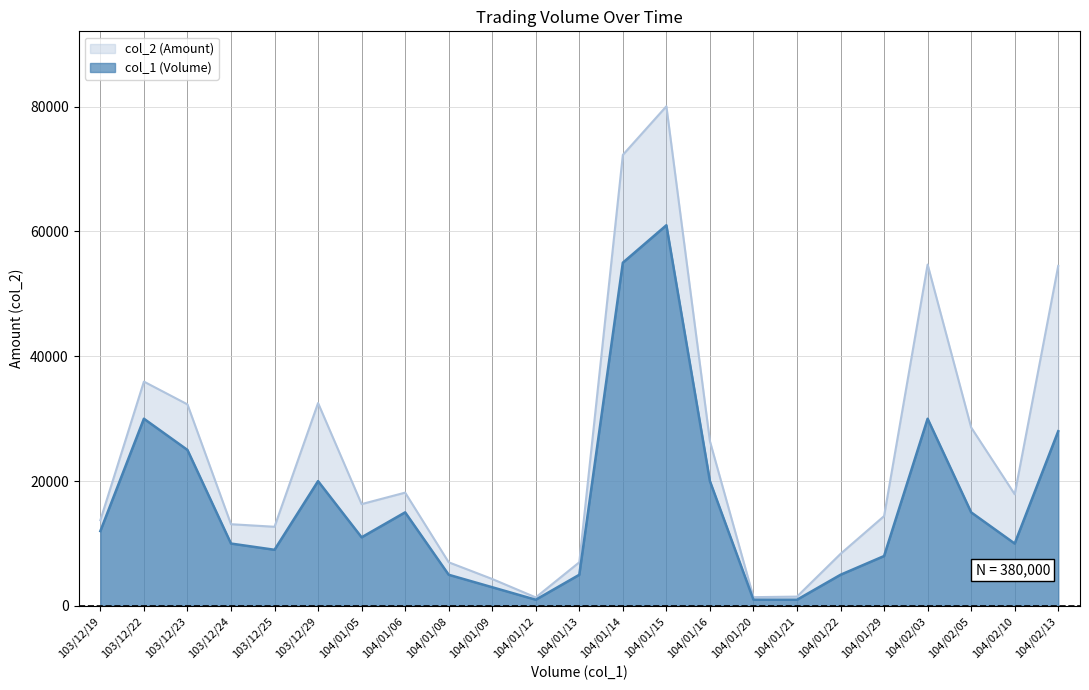

Reading left to right, transcribe all the data shown in this chart.

col_1: 12000	30000	25000	10000	9000	20000	11000	15000	5000	3000	1000	5000	55000	61000	20000	1000	1000	5000	8000	30000	15000	10000	28000
col_2: 13740	35950	32300	13100	12690	32510	16320	18160	7000	4320	1370	7000	72270	80060	26400	1410	1500	8350	14400	54700	28600	17900	54490